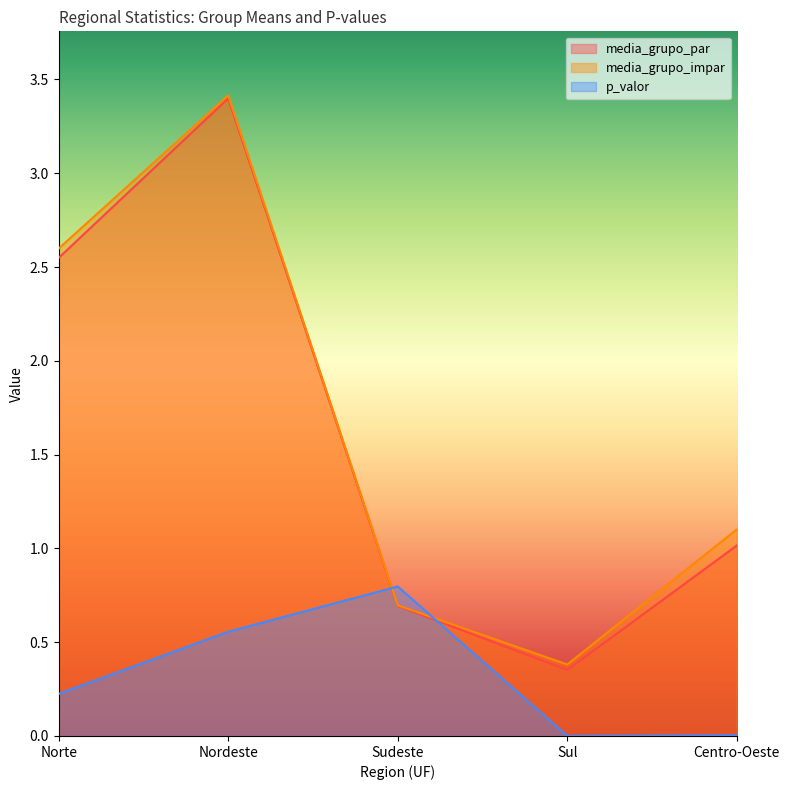

Between Sul and Sudeste, which is larger?

Sudeste